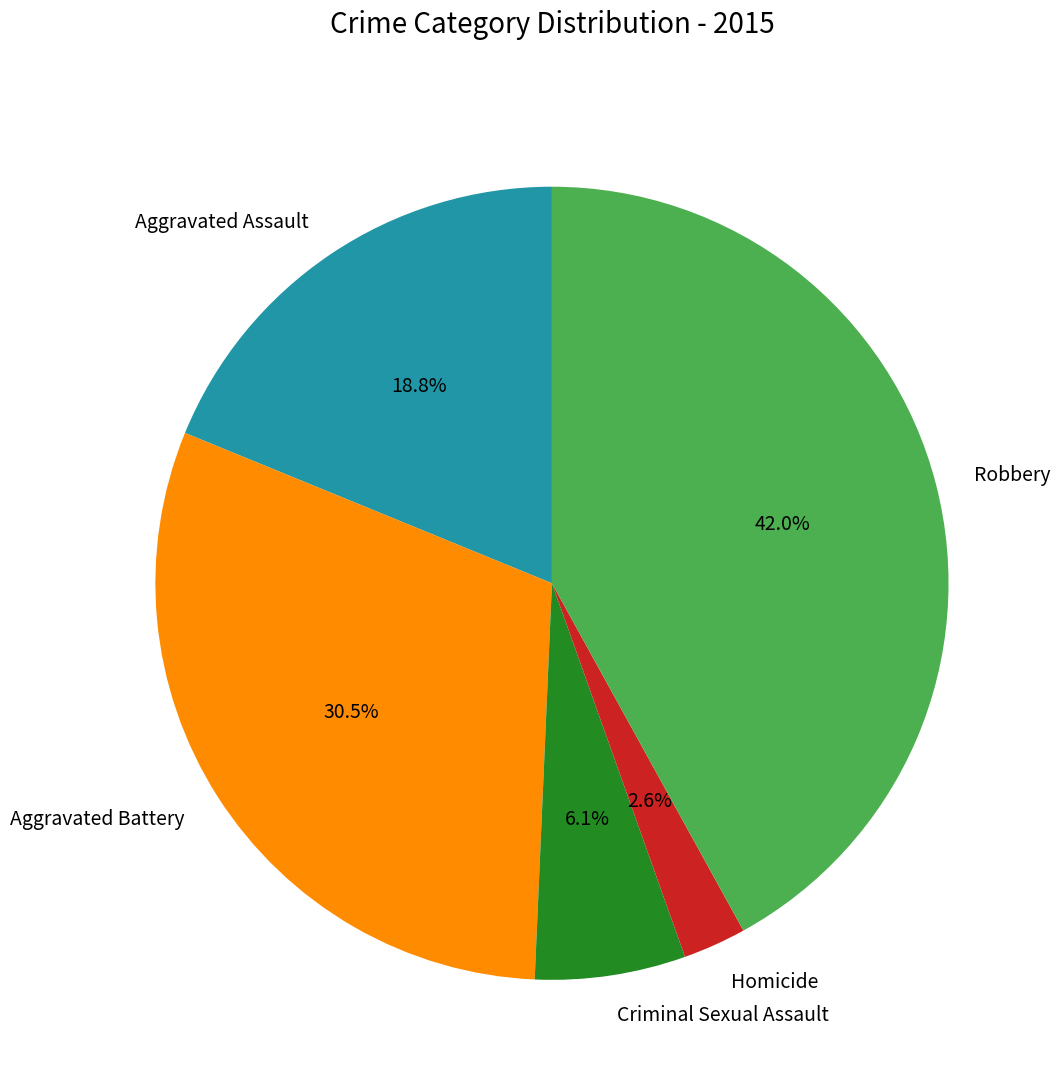

Which category has the biggest portion of the pie?

Robbery